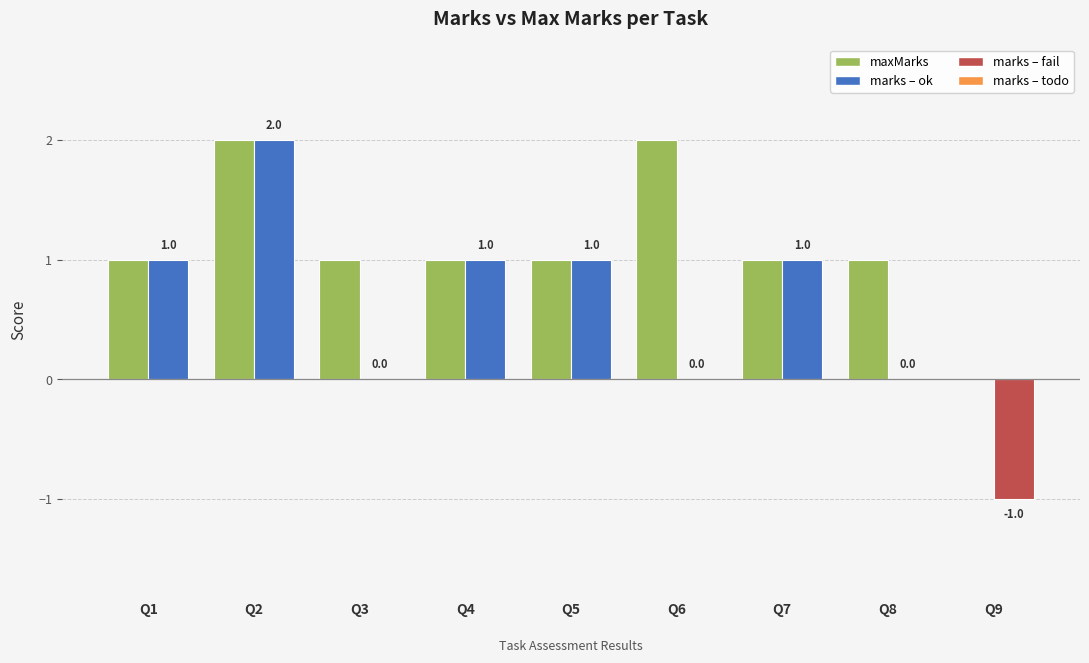

How many data points does each series have?

9